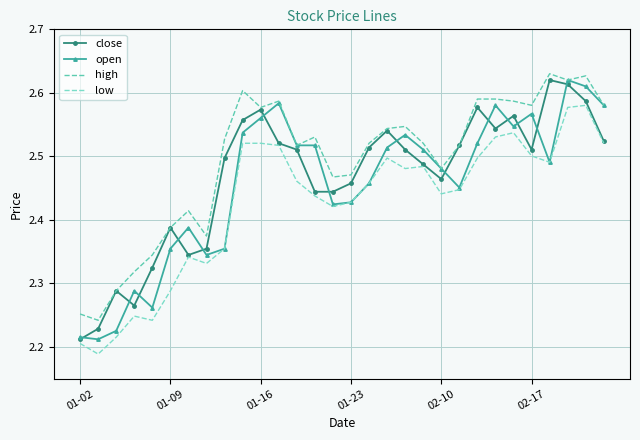

Which series has the largest total across all categories?

high